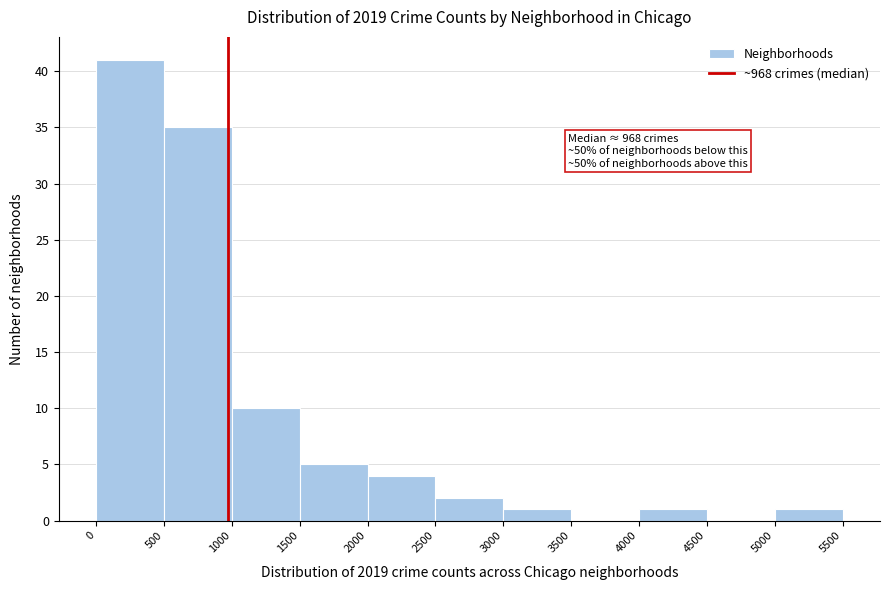

Which range on the x-axis has the tallest bar?

0 to 500